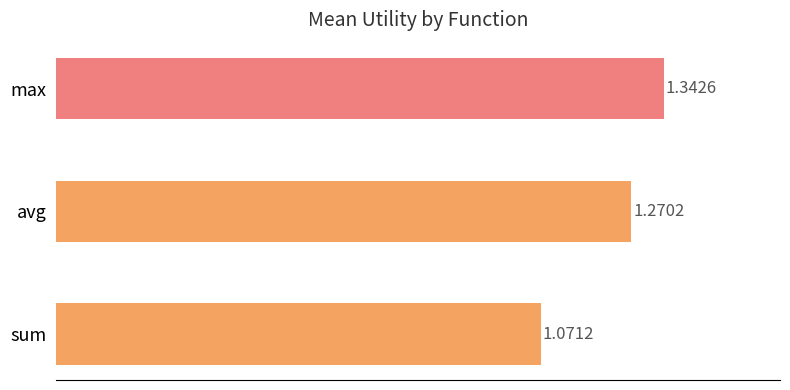

Which label corresponds to the smallest value in the chart?

sum